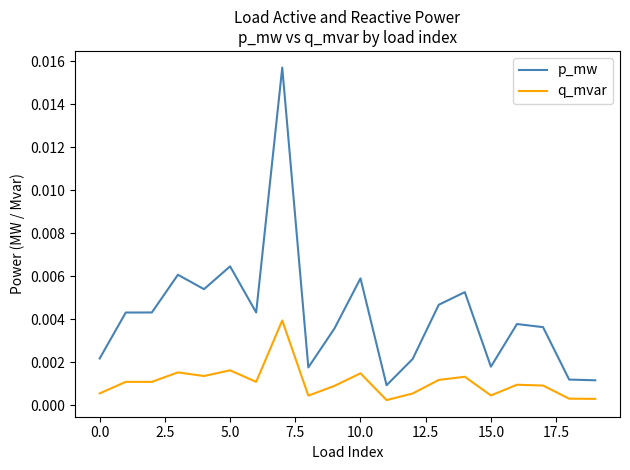

Which series has the largest total across all categories?

p_mw